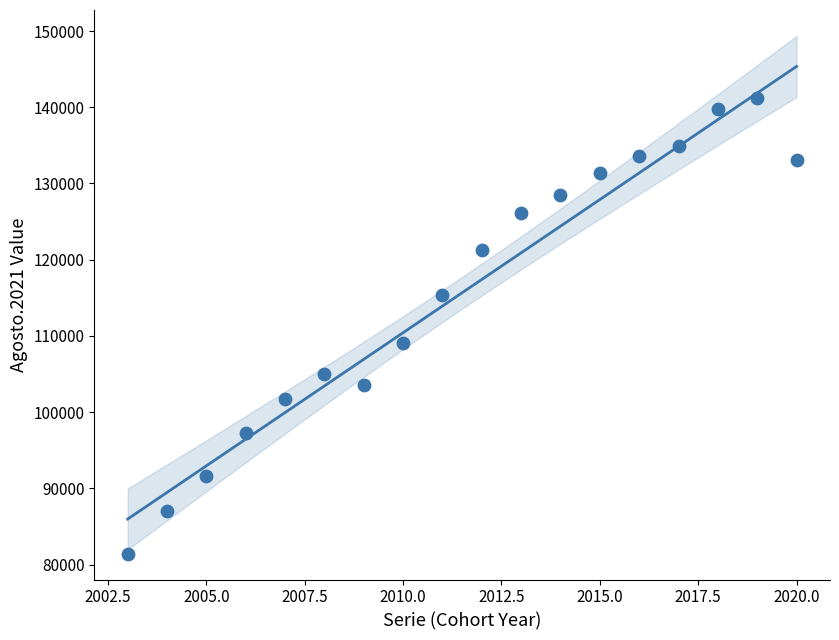

What Y value in the scatter plot is closest to 111326?

109015